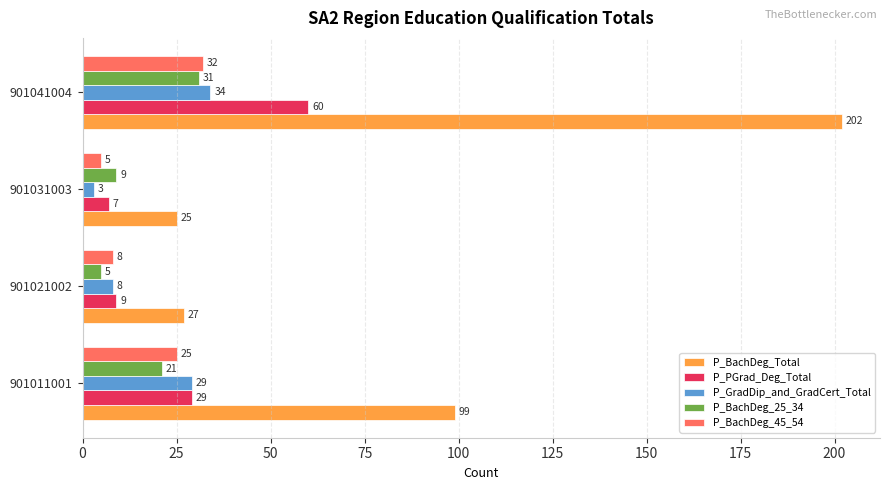

What is the difference between the maximum and minimum values in the P_PGrad_Deg_Total series?

53